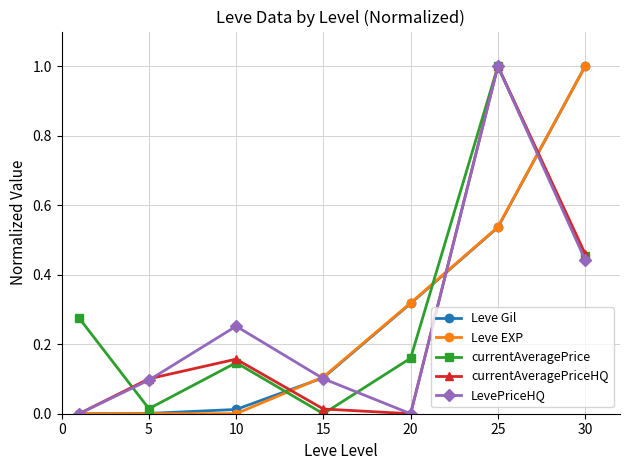

True or false: currentAveragePriceHQ has more than 1 points higher than both neighbors.

True